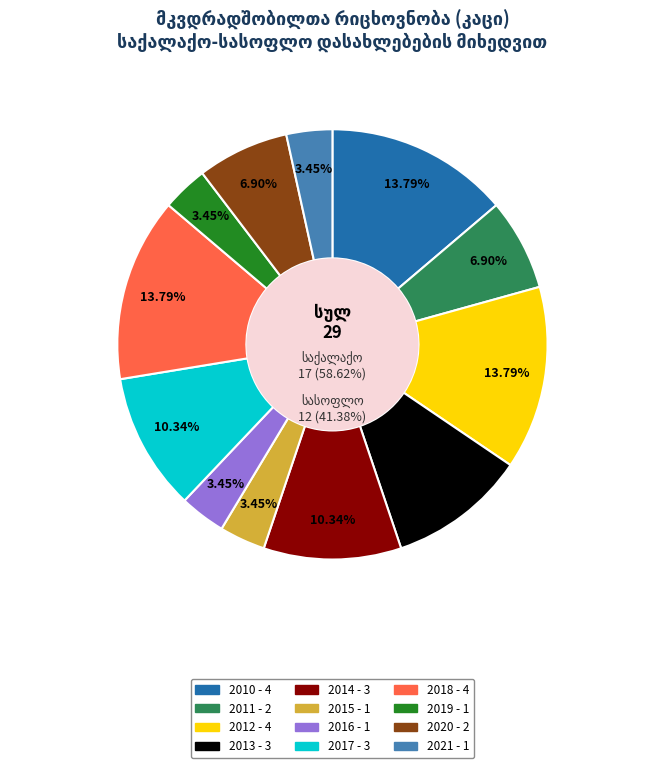

Is there any slice that represents more than half of the pie?

No